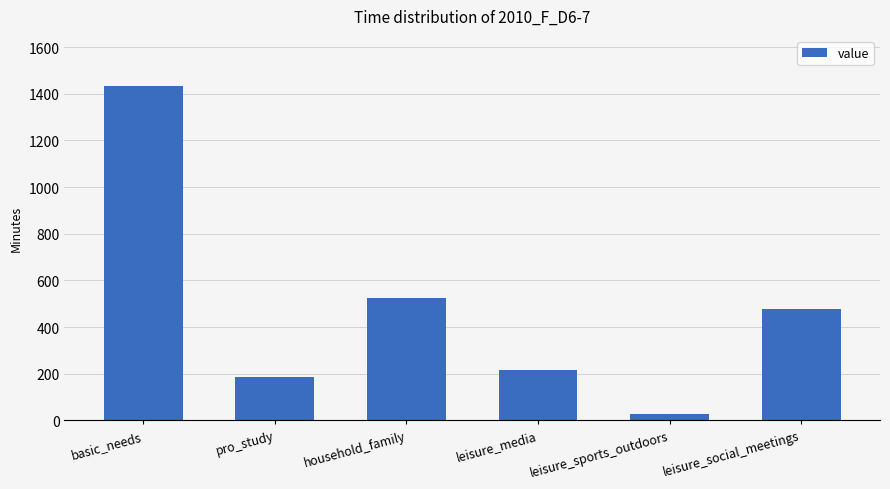

What position from the right is leisure_media?

3